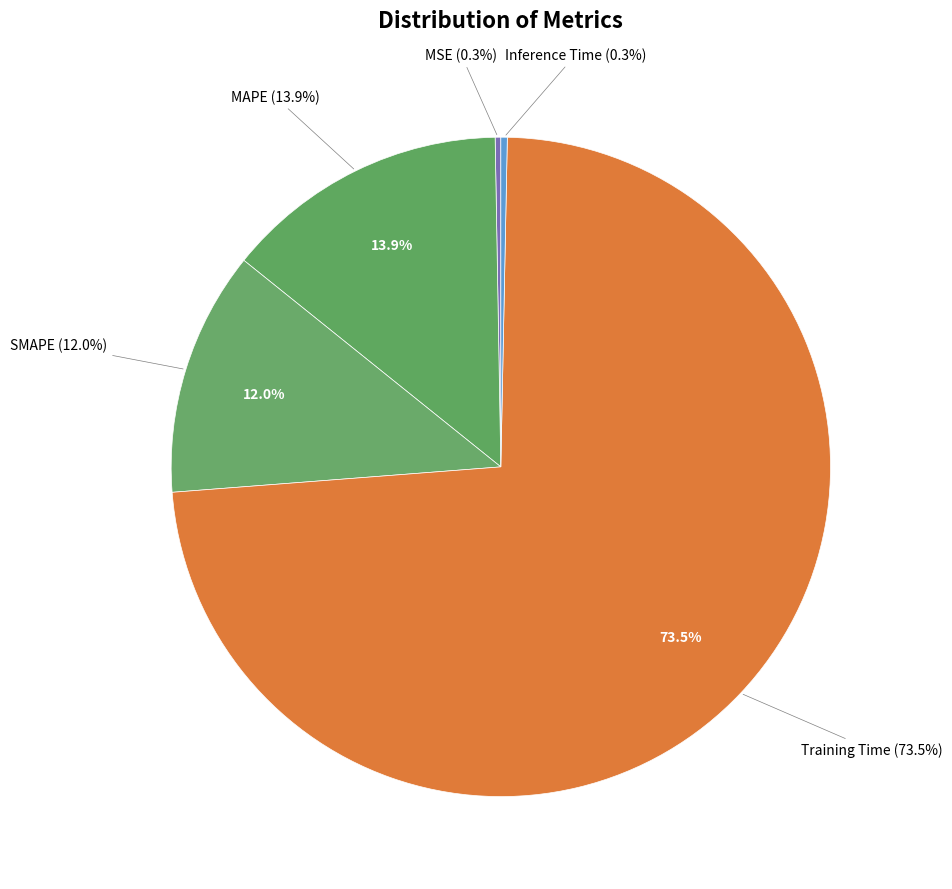

True or false: MAPE accounts for 14% of the total.

True